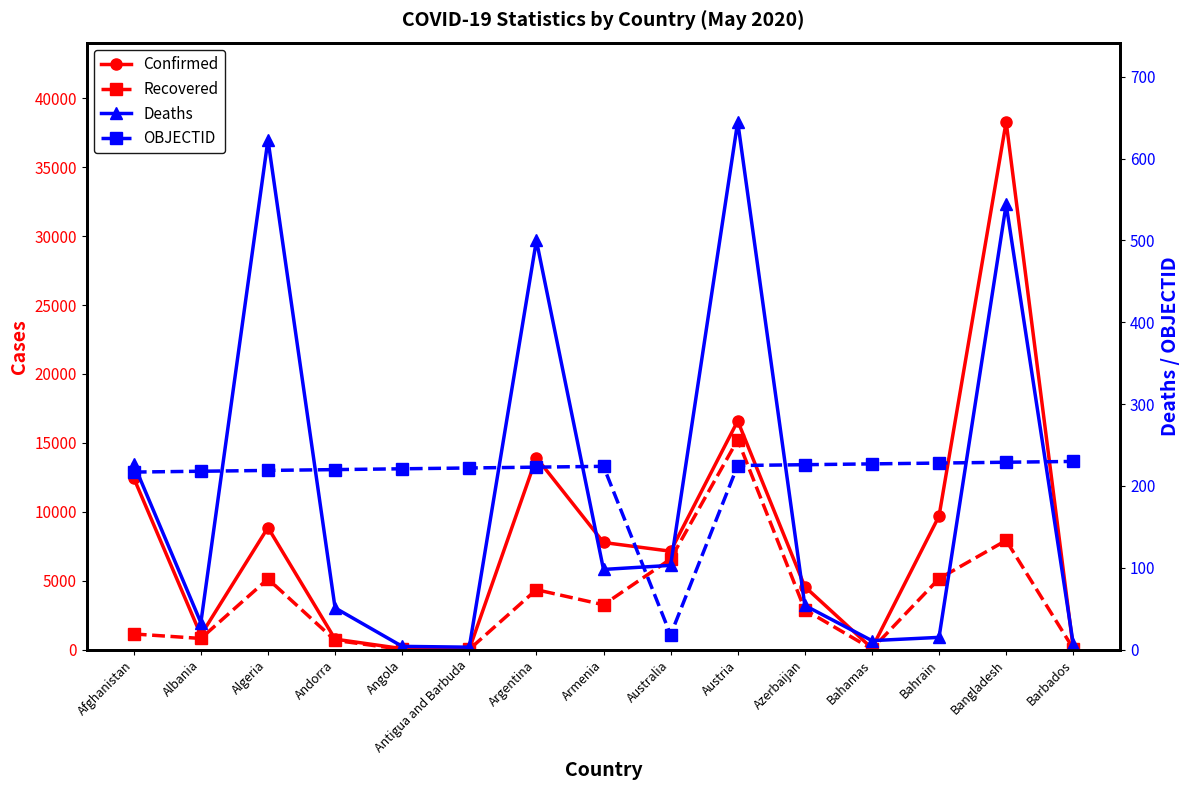

Count the number of categories in the chart.

15